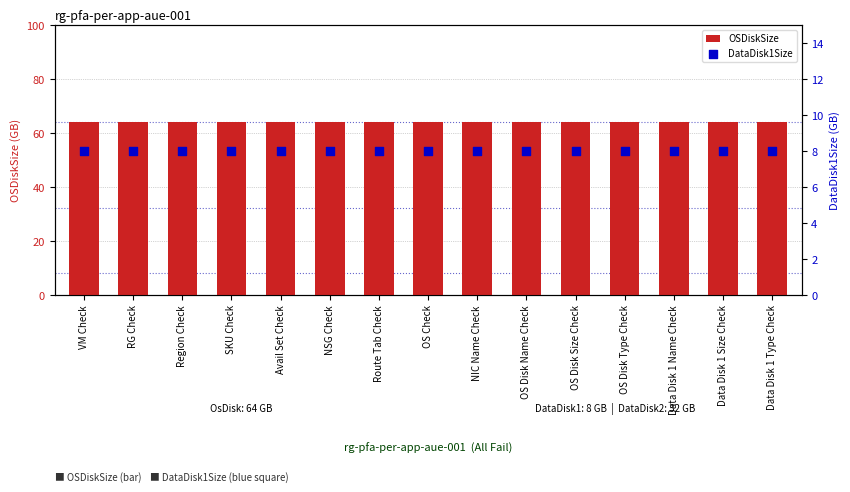

At how many categories does at least one series exceed 62?

15